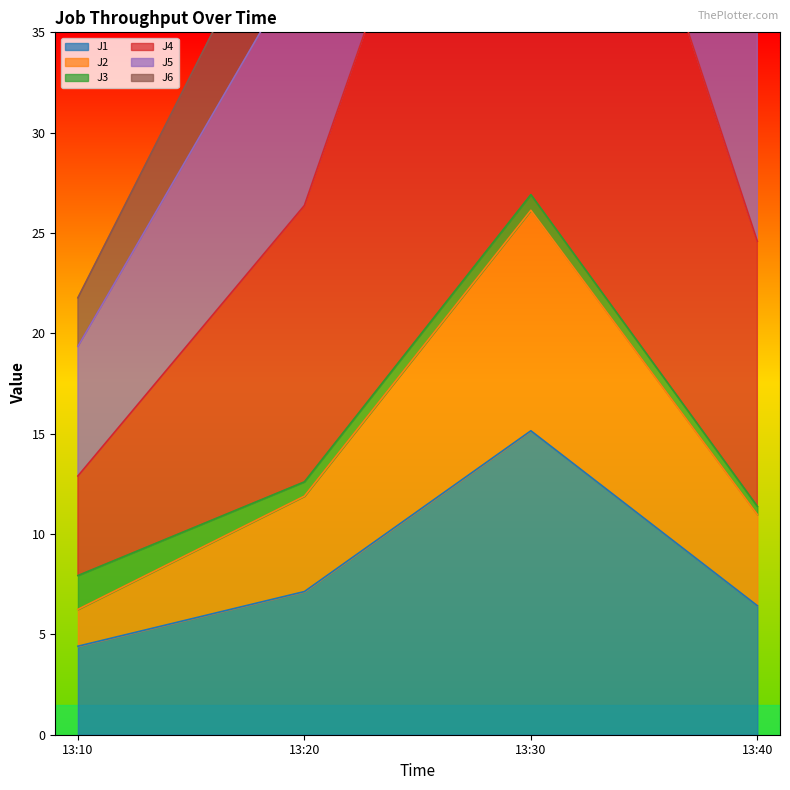

How many values in the J5 series are below 11?

2